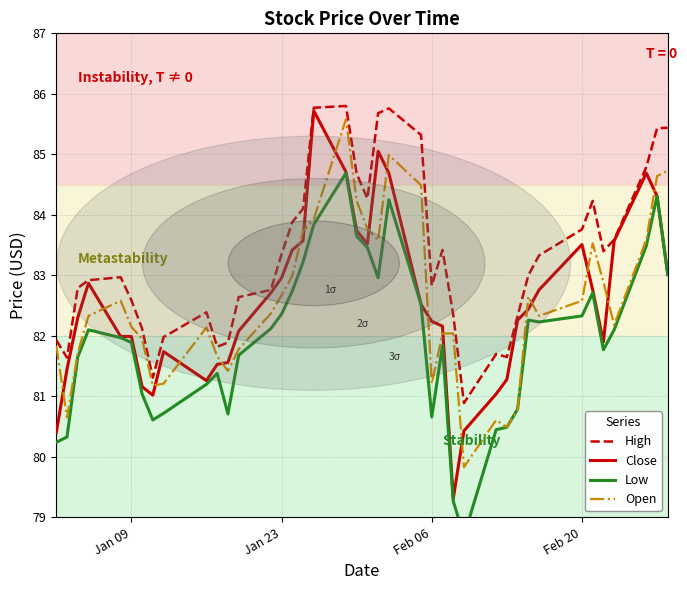

Which series ends up on top after the final intersection of Open and Close?

Open